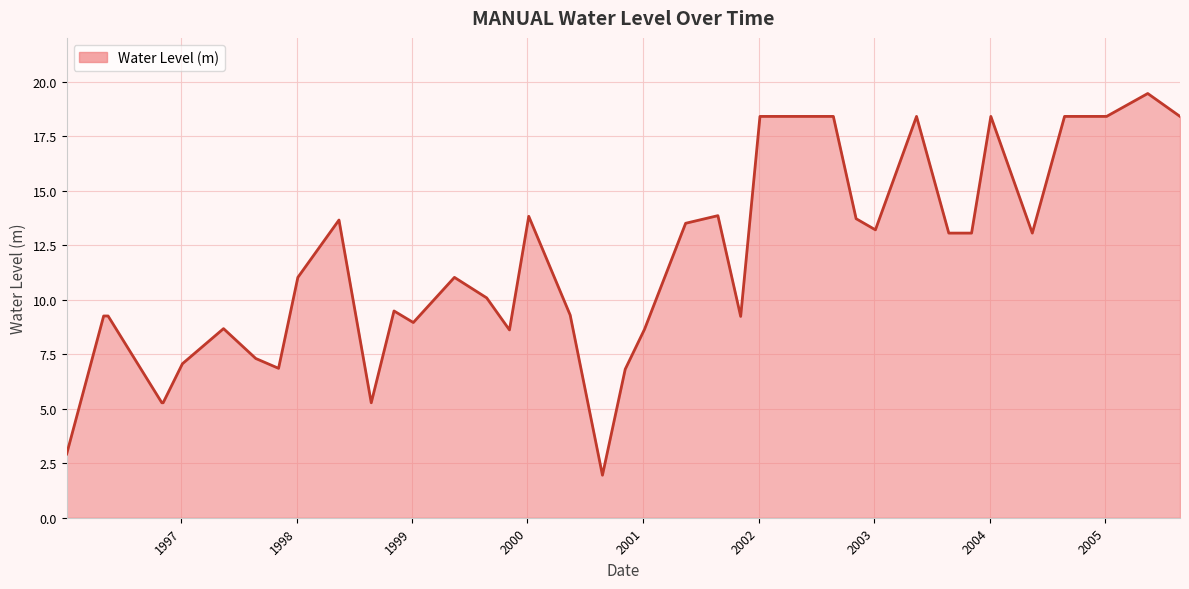

What is the minimum value shown in the chart?

2.0